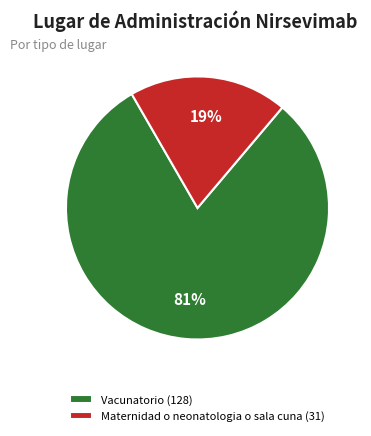

Is it true that Maternidad o neonatologia o sala cuna is 5% of the pie?

False